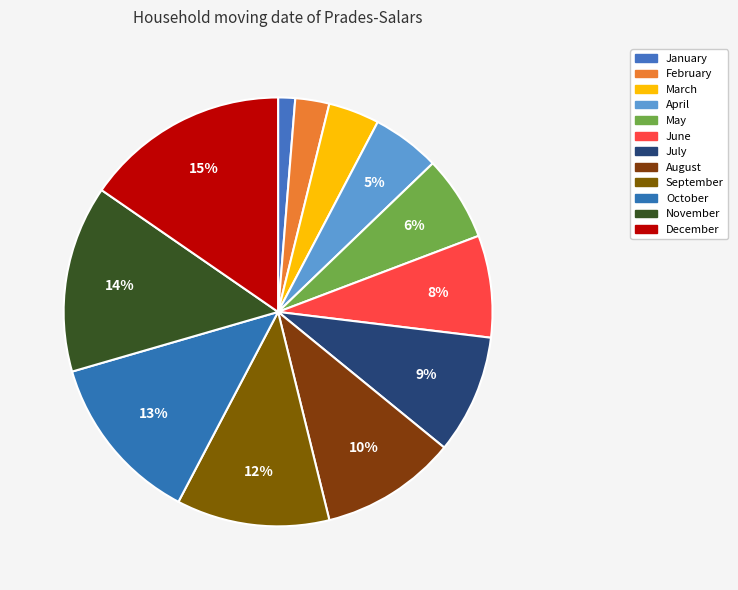

Does March represent more than half of the total?

No